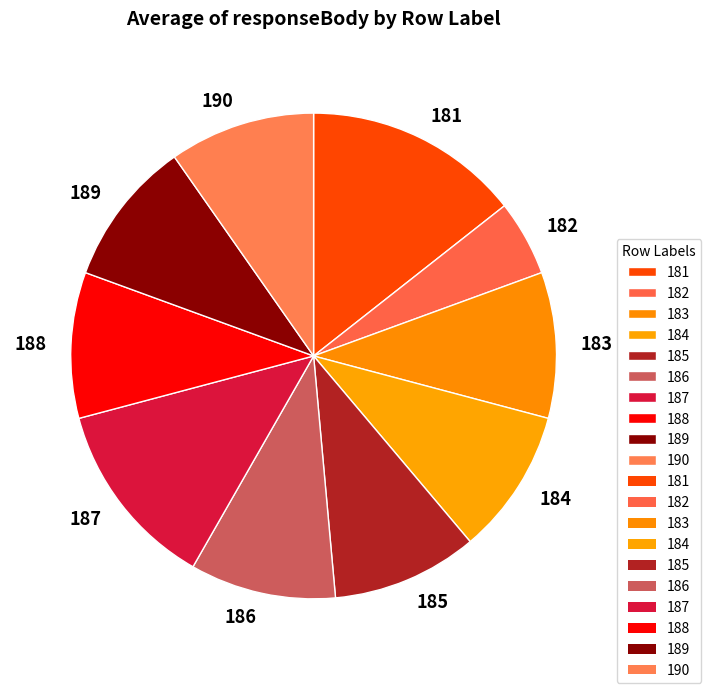

What is the ratio of the value at 181 to the value at 188?

1.5